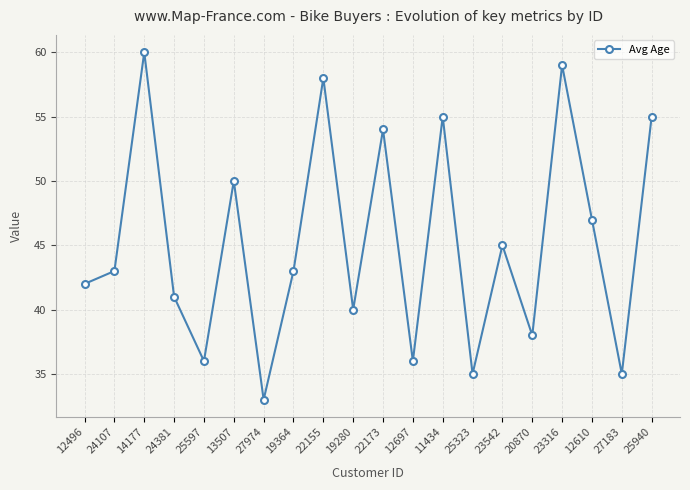

Count the number of data series in this chart.

1